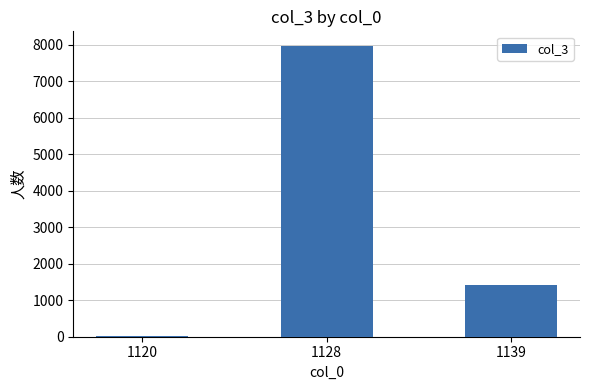

What is the sum of all values?

9400